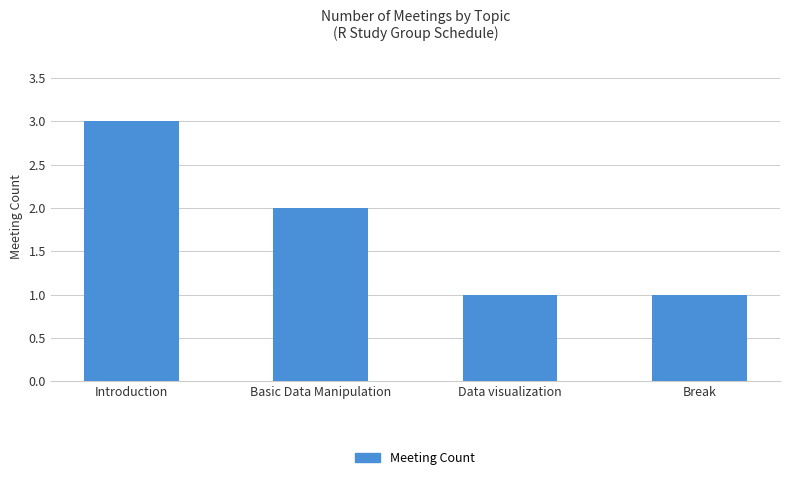

Is it true that the value at Break is 1?

True